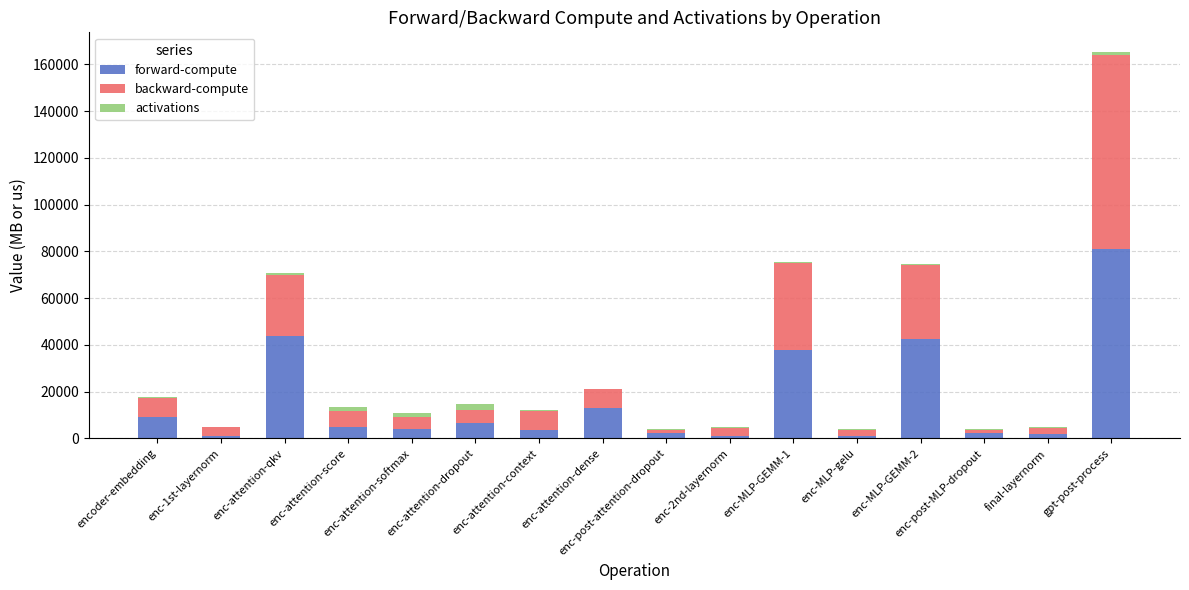

What is the highest value of the forward-compute series?

80833.4